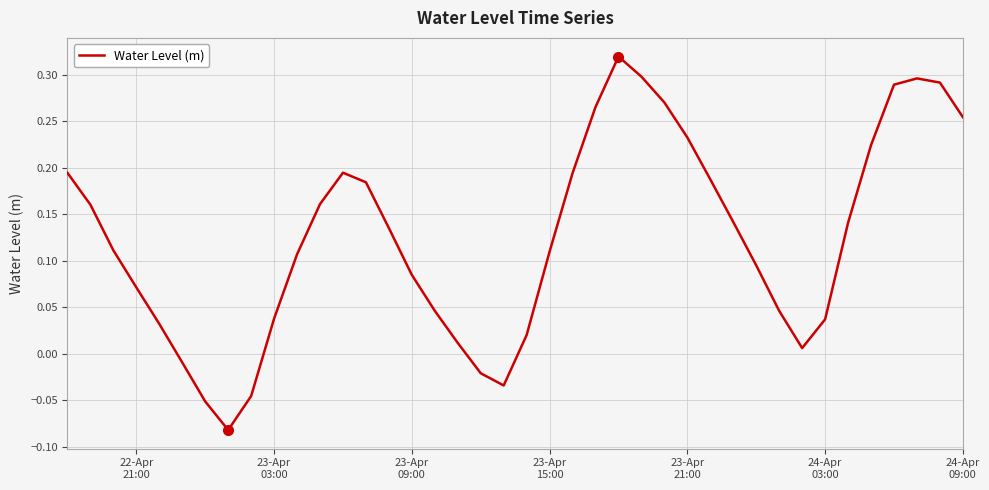

What is the difference between the maximum and minimum values?

0.4